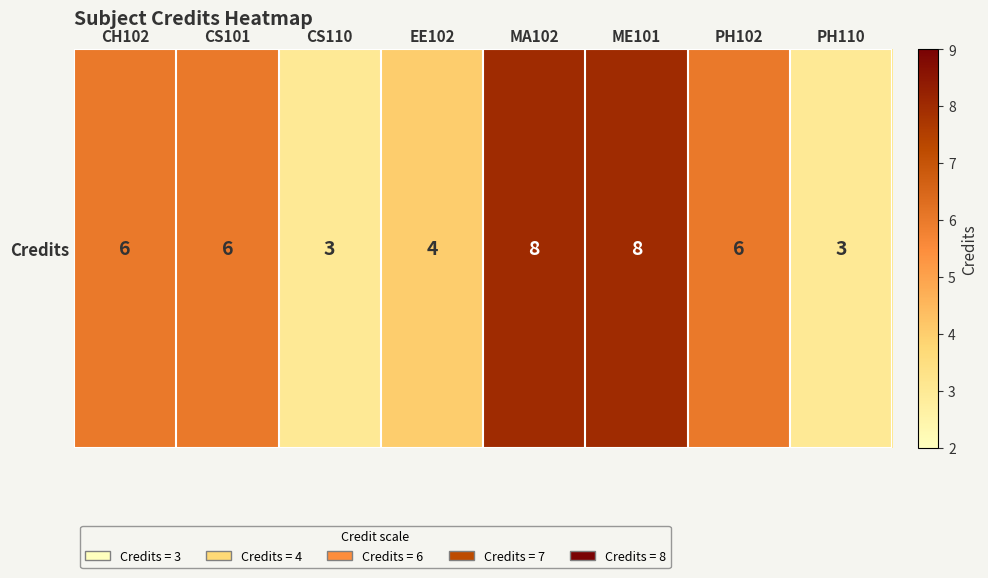

What is the average value?

6